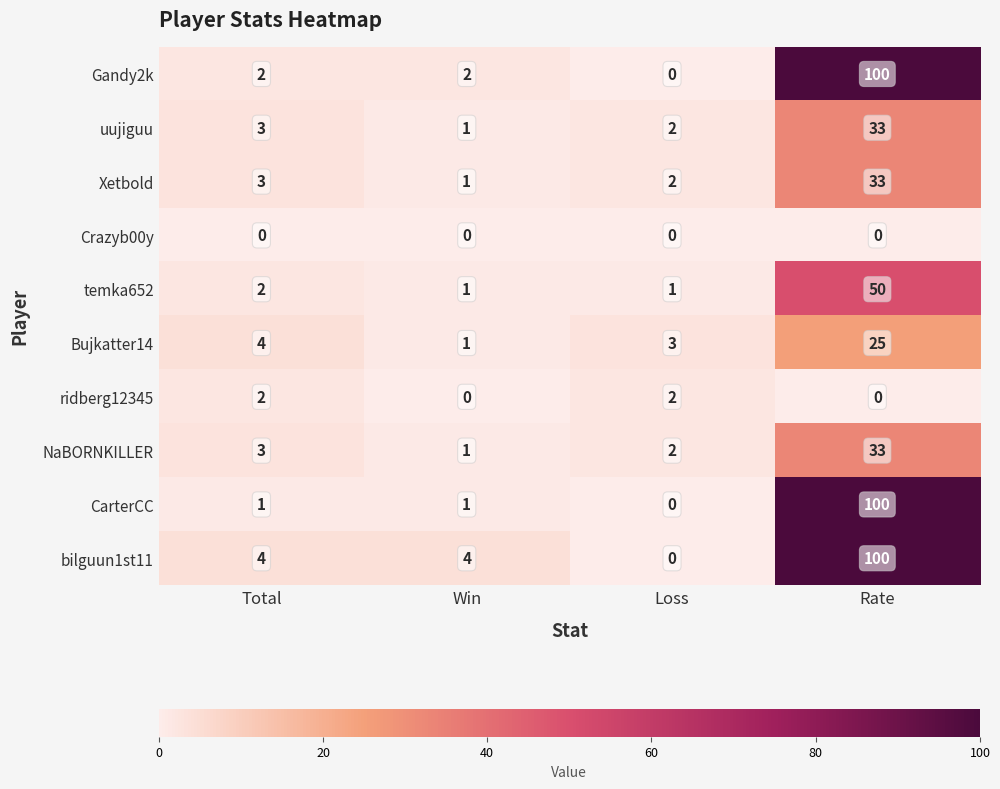

The NaBORNKILLER series shows 3 at Loss. True or false?

False